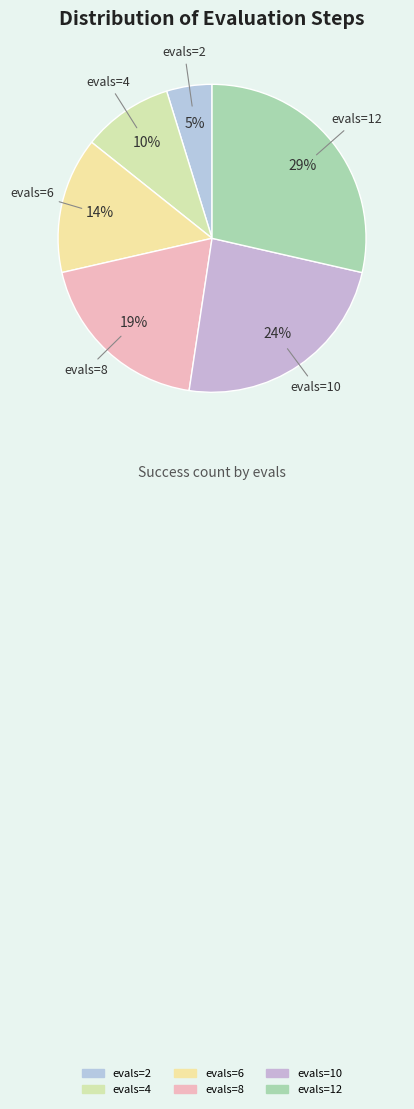

Does any single category account for the majority?

No